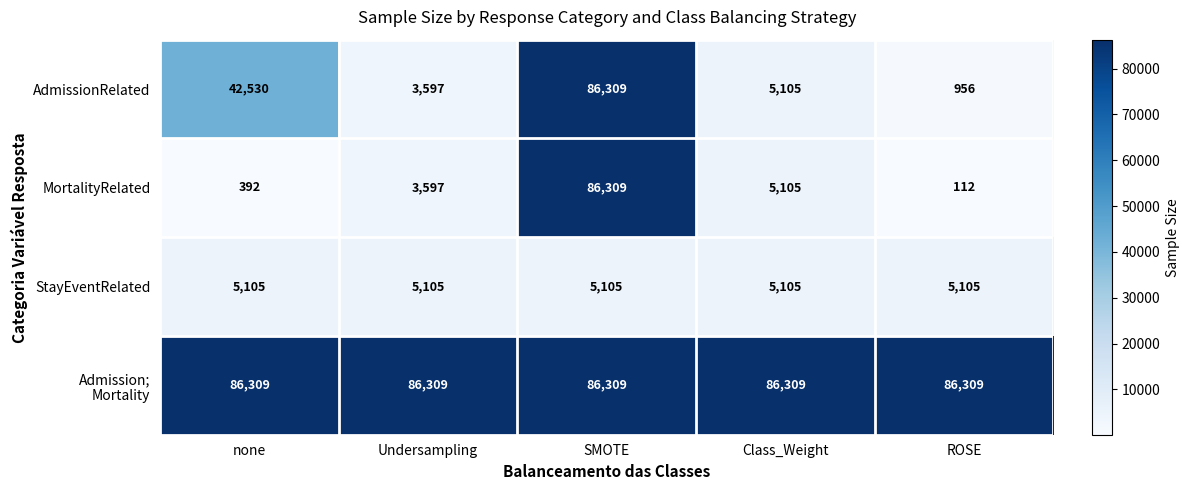

How many data points does each series have?

5